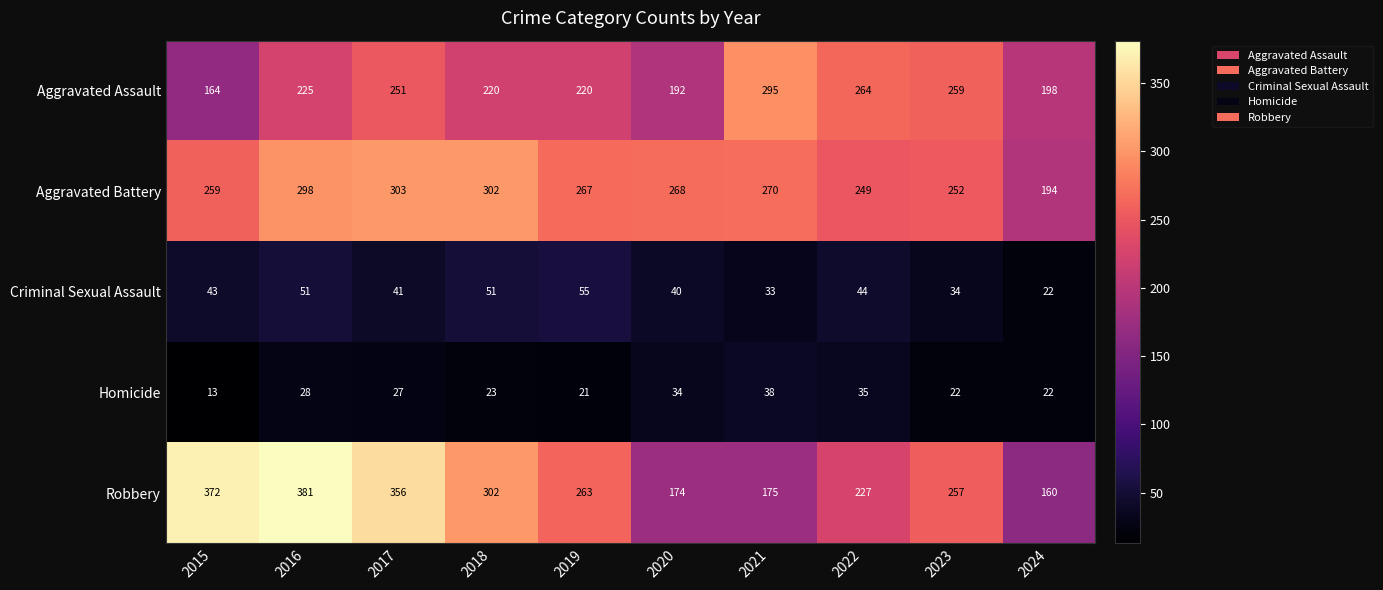

Rank the series at 2016 from lowest to highest value.

Homicide, Criminal Sexual Assault, Aggravated Assault, Aggravated Battery, Robbery